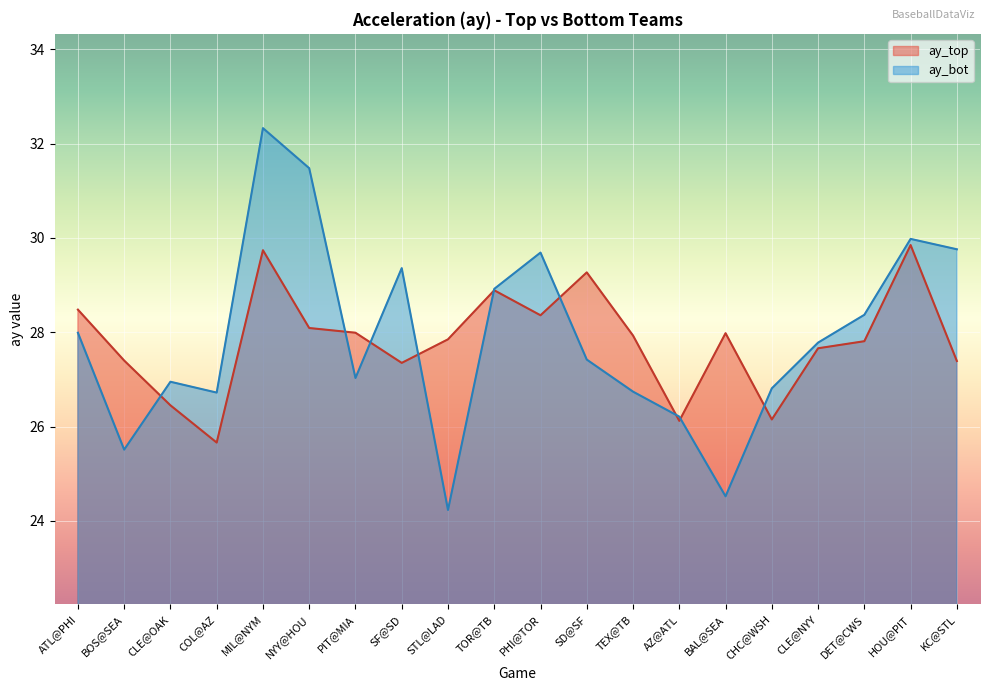

How many lines are shown in the chart?

2